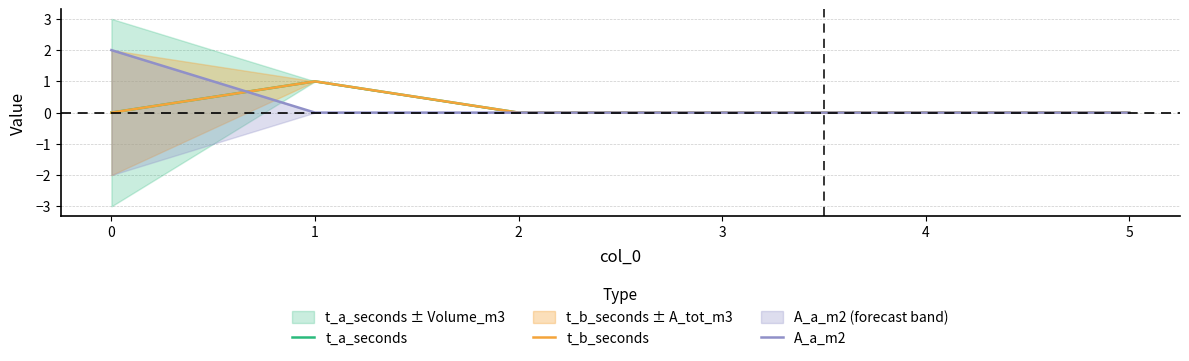

True or false: t_a_seconds and t_b_seconds intersect in this chart.

False